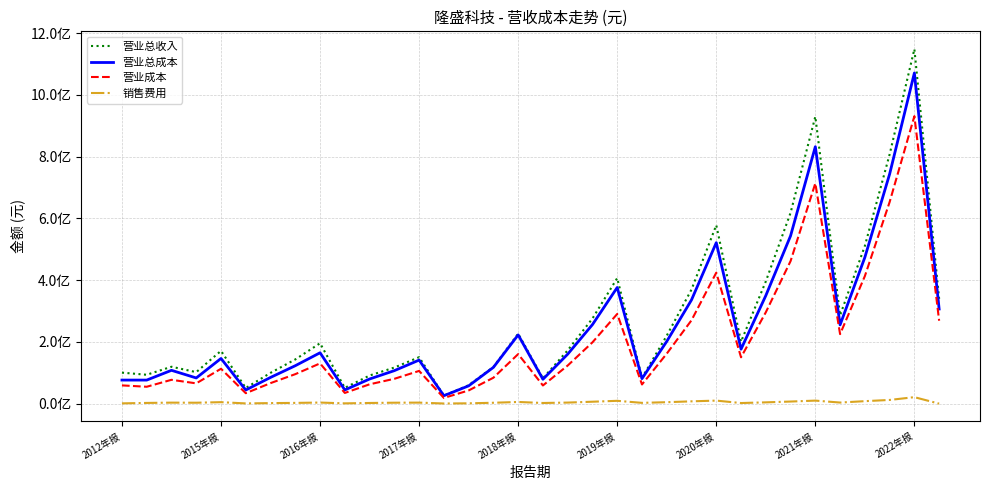

What are all the series names shown in the legend?

营业总收入, 营业总成本, 营业成本, 销售费用